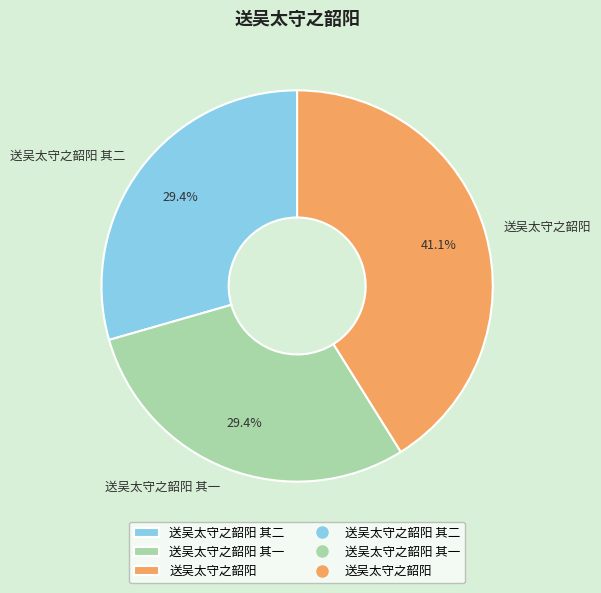

How many segments does this pie chart have?

3